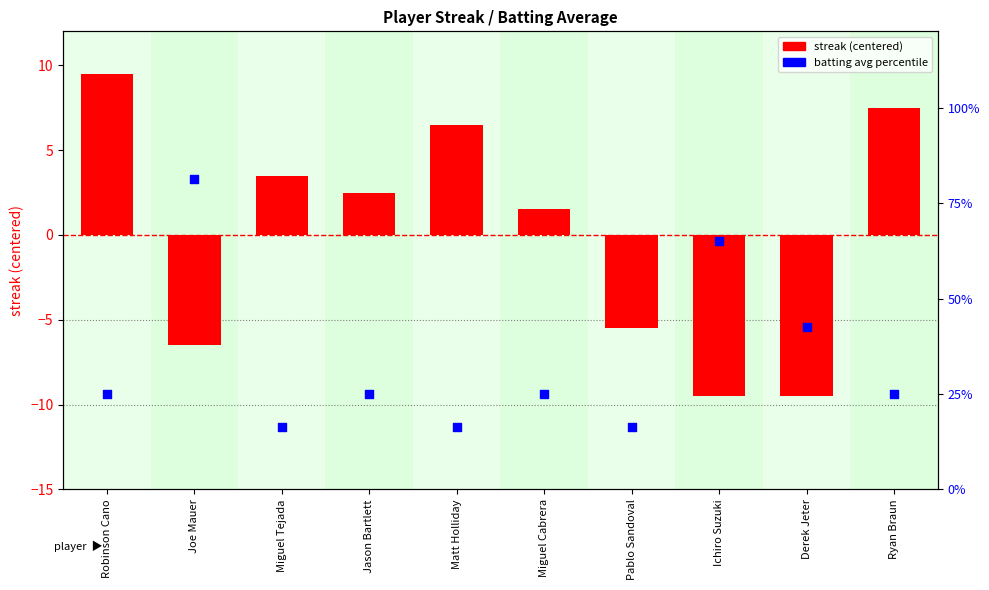

Is the value of streak (centered) at Joe Mauer greater than the value of batting avg percentile at Jason Bartlett?

No